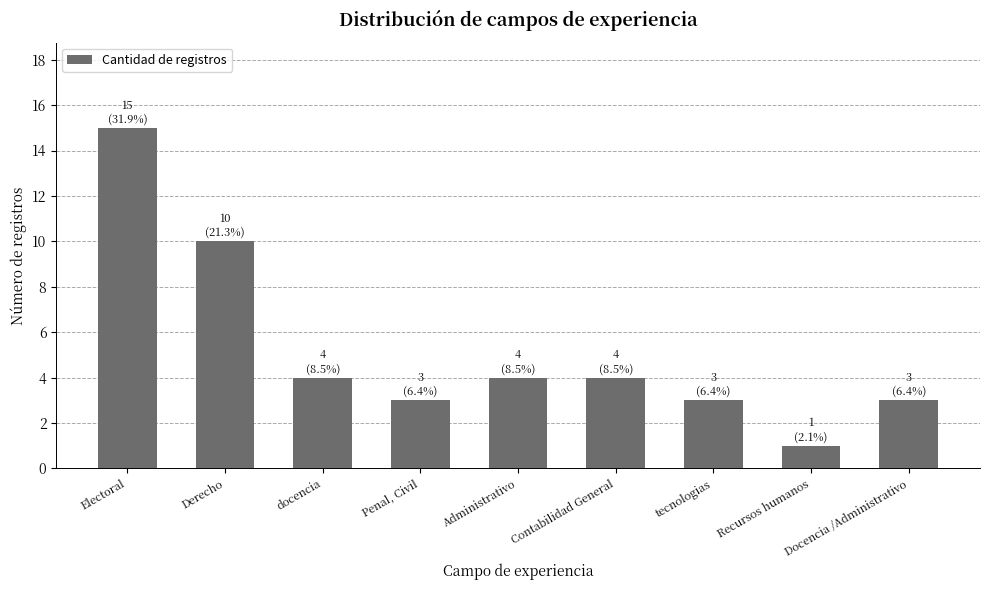

The value at docencia is 4. True or false?

True